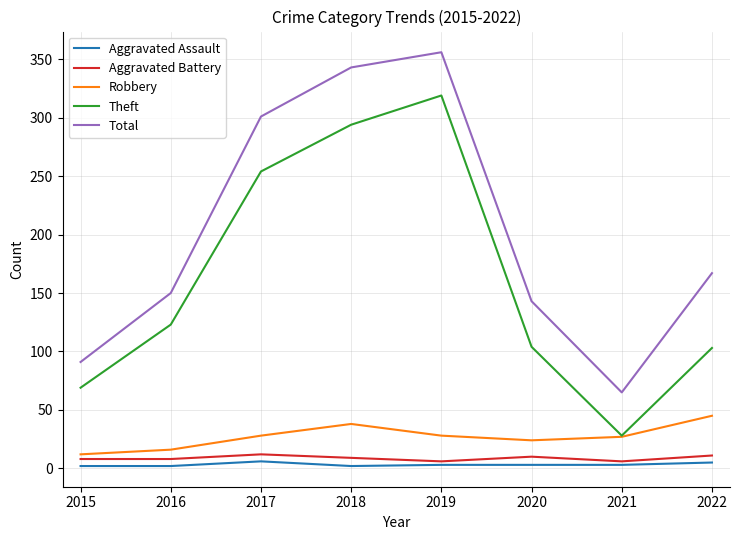

What is the difference between the maximum and minimum values in the Aggravated Battery series?

6